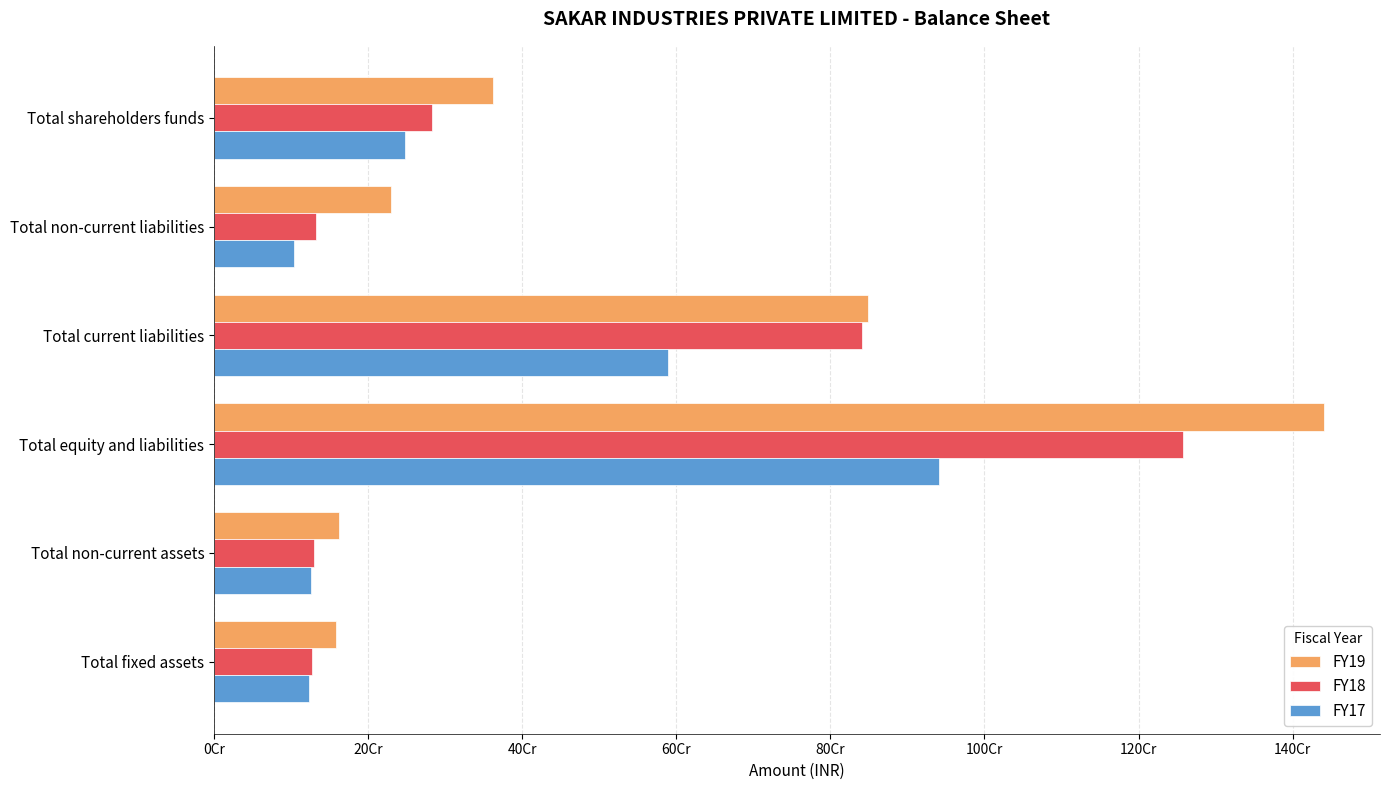

What position from the left is Total fixed assets?

6